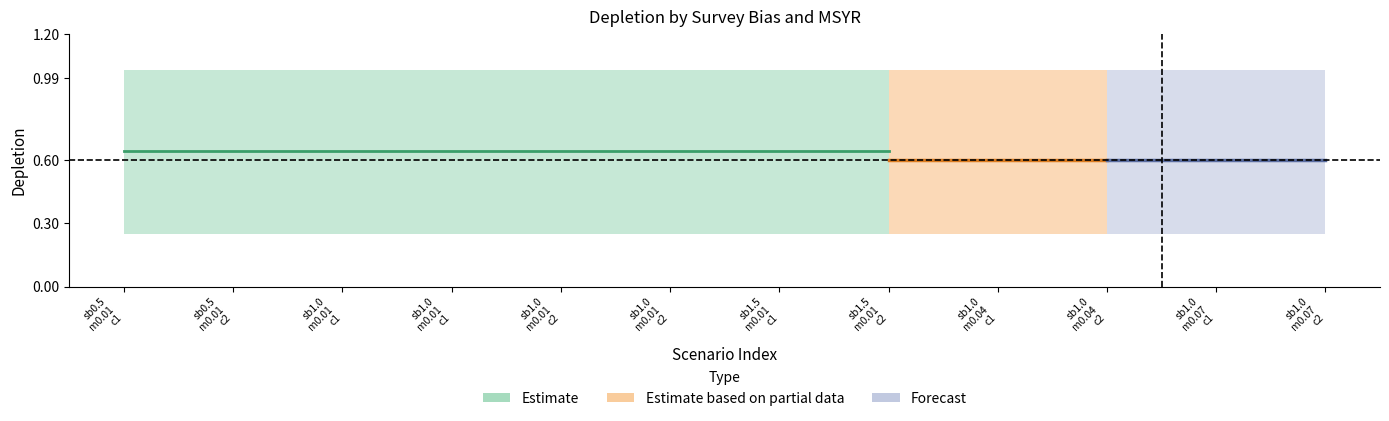

Between survbias=1.5 and msyr=0.04, which is larger?

survbias=1.5